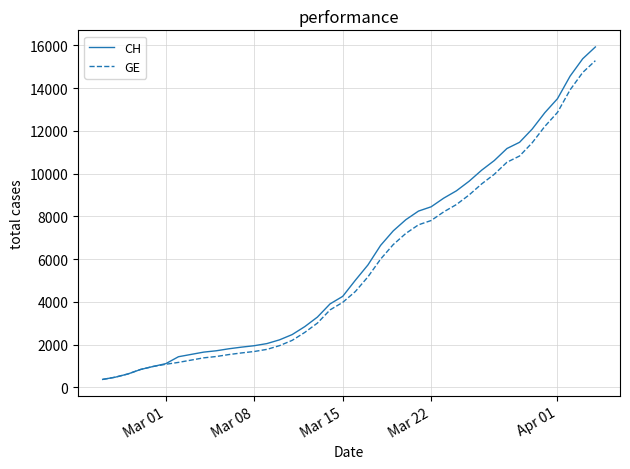

What are all the series names shown in the legend?

CH, GE